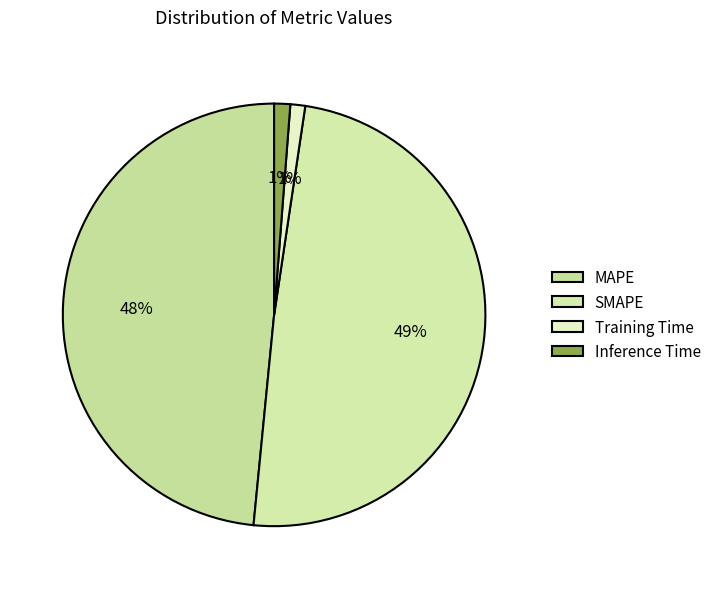

What is the smallest slice in the pie chart?

Training Time